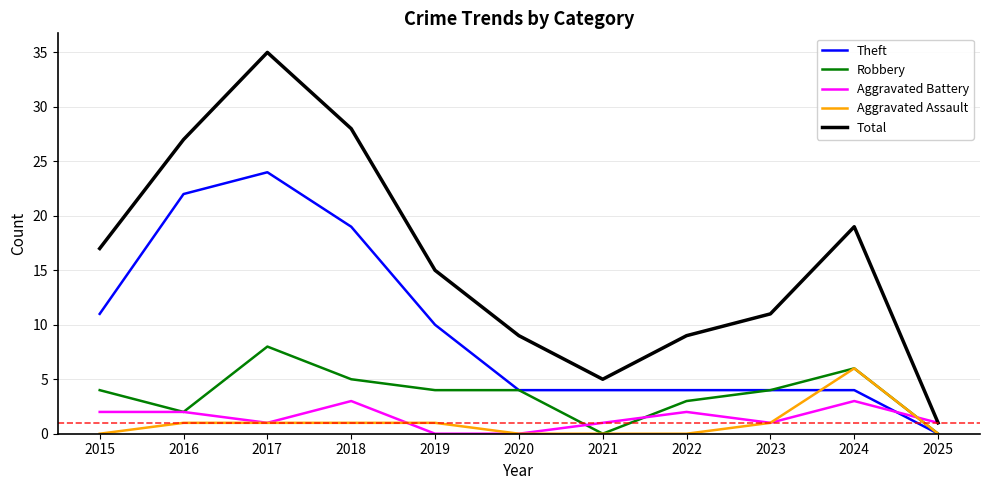

The Robbery series shows 4 at 2023. True or false?

True